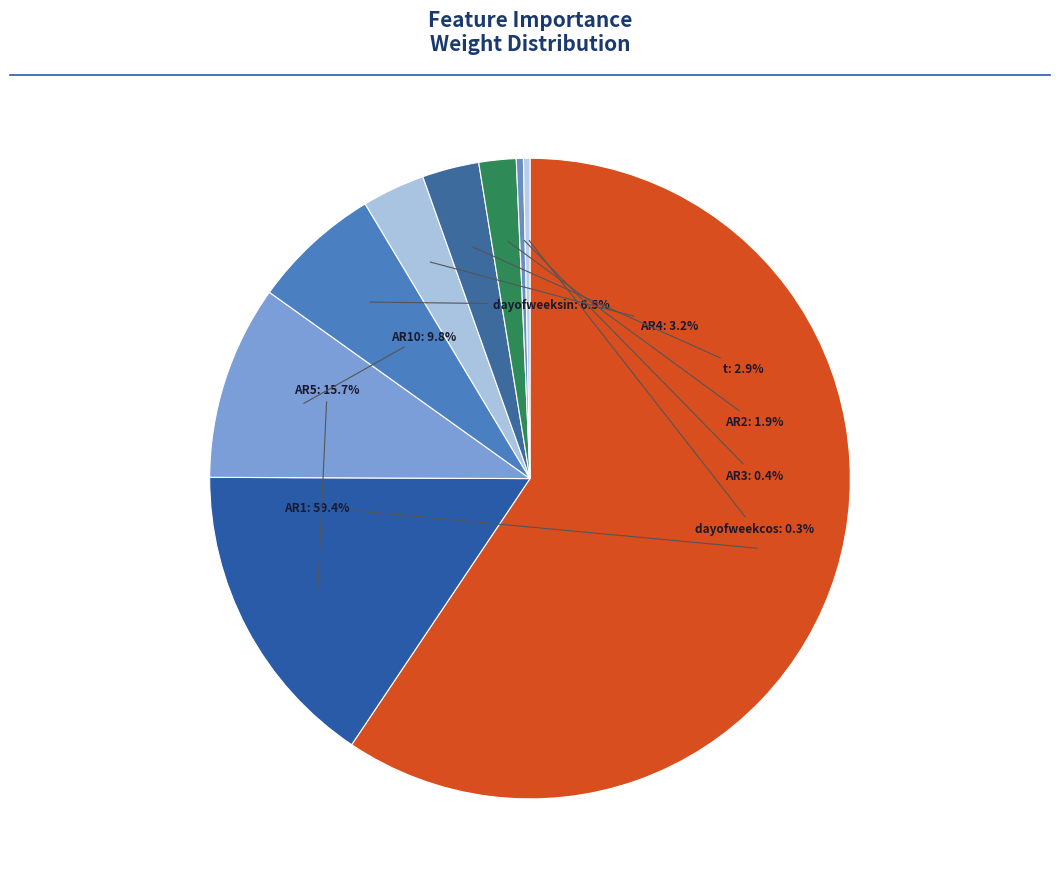

How many segments does this pie chart have?

9